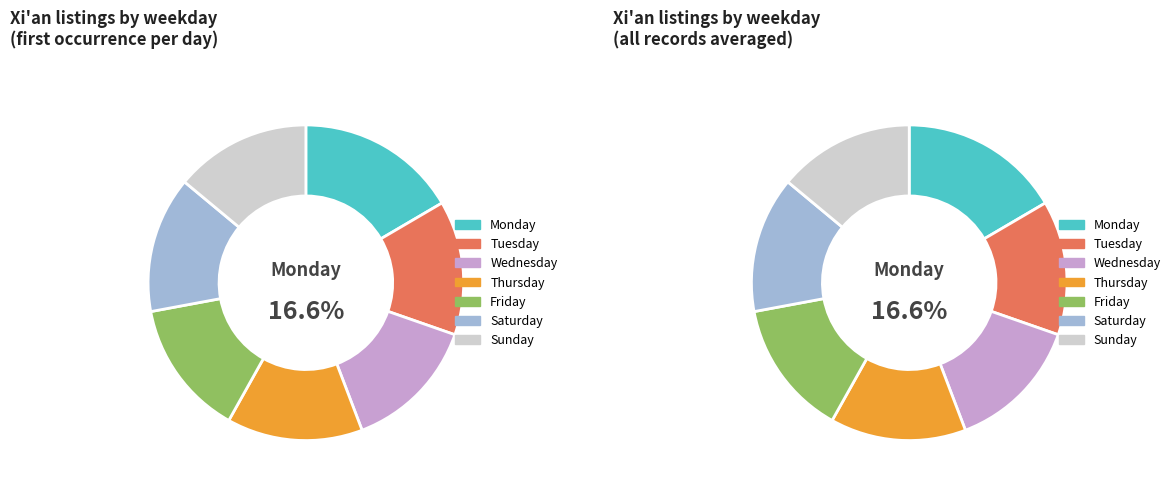

How many segments does this pie chart have?

7